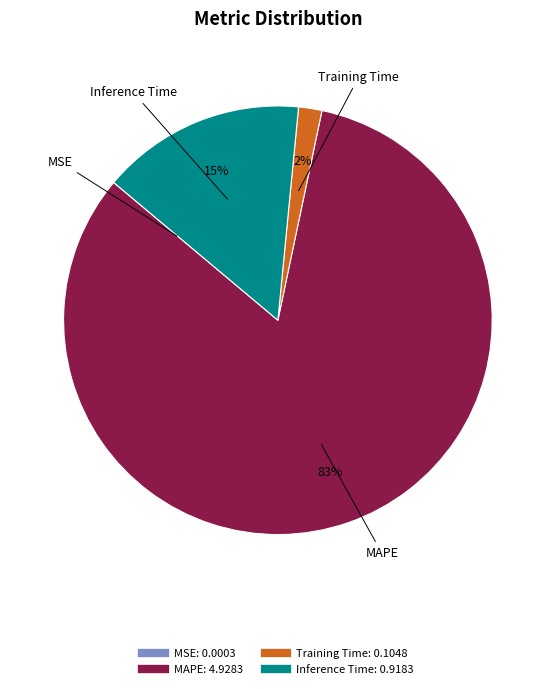

To the nearest percent, what is the difference between the largest and smallest slice percentages?

83%